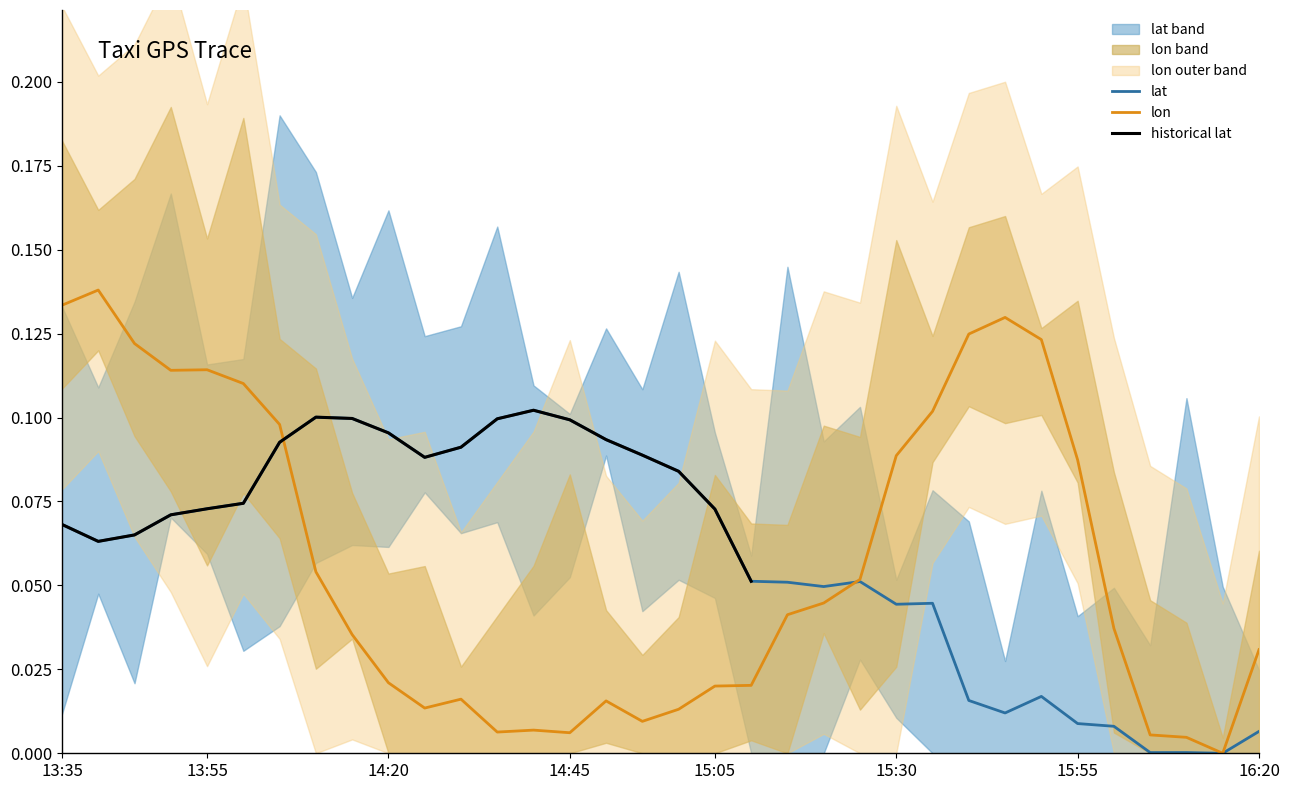

Which series ends up on top after the final intersection of lat and lon?

lon